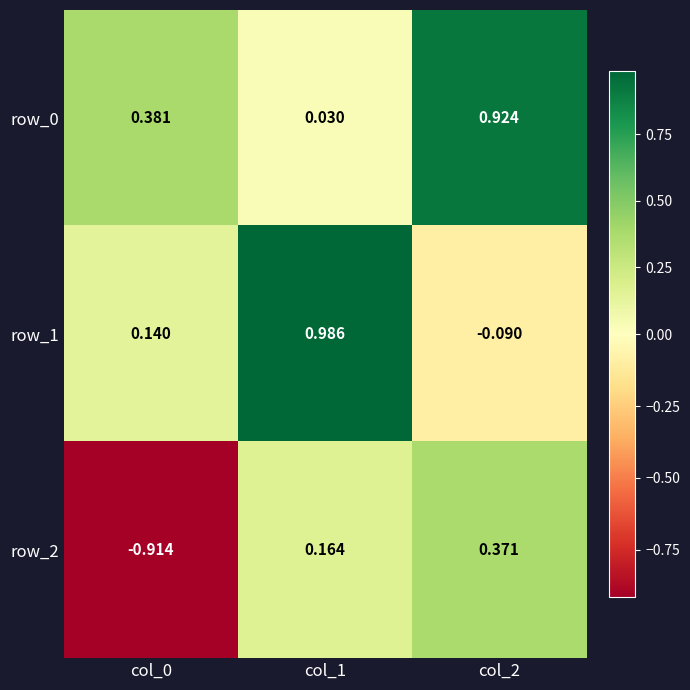

Which has a higher value, col_0 or col_1?

col_0